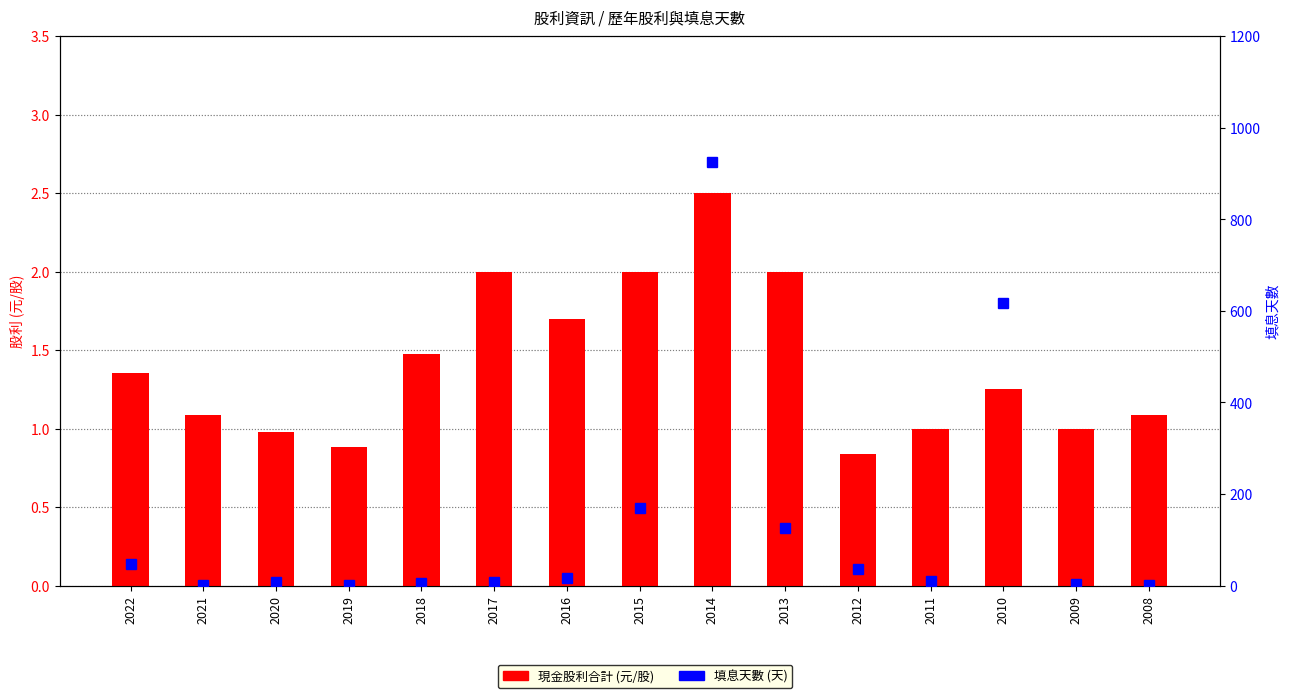

How many data points does each series have?

15